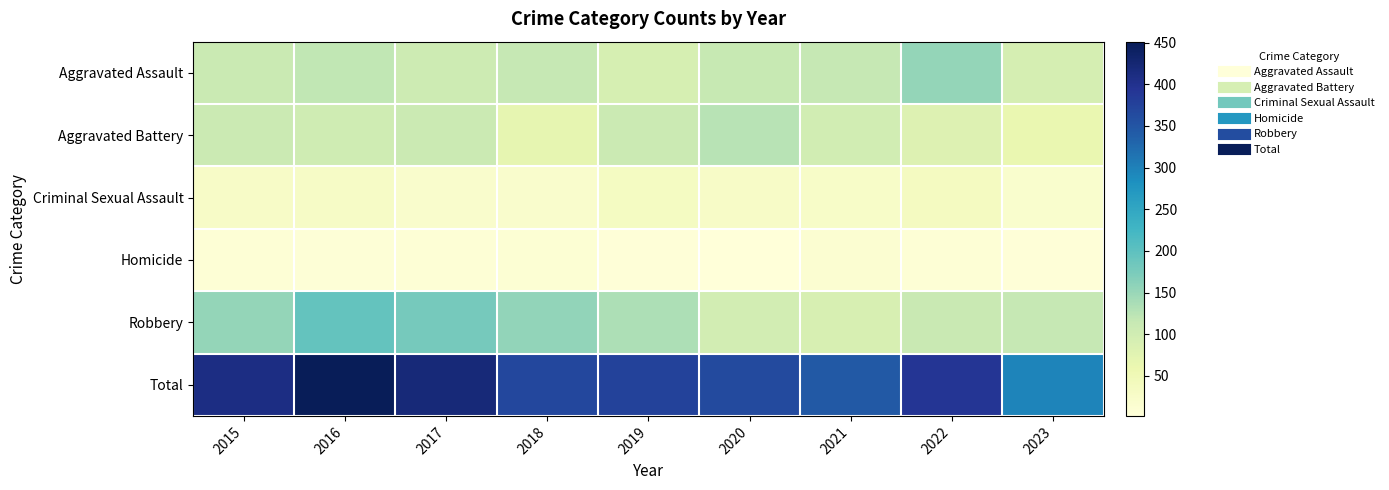

At which category is the sum across all series the highest?

2016